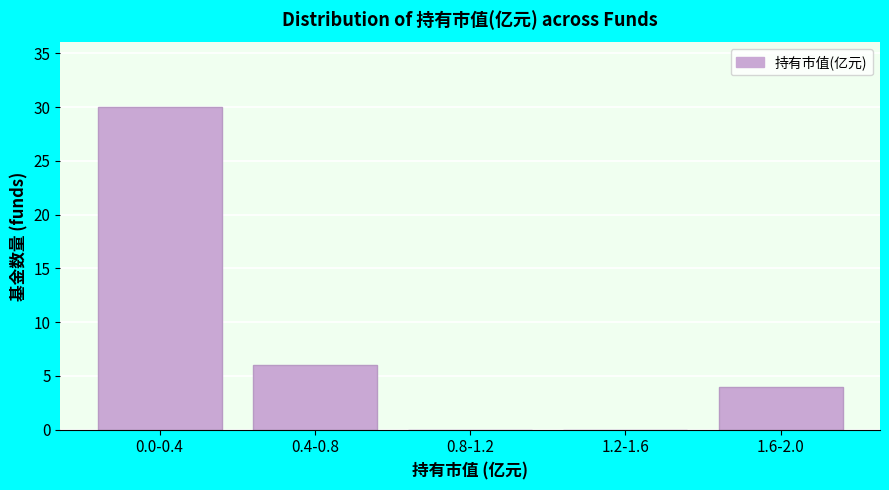

Reading left to right, extract all data points from this chart.

0.0-0.4=30	0.4-0.8=6	0.8-1.2=0	1.2-1.6=0	1.6-2.0=4